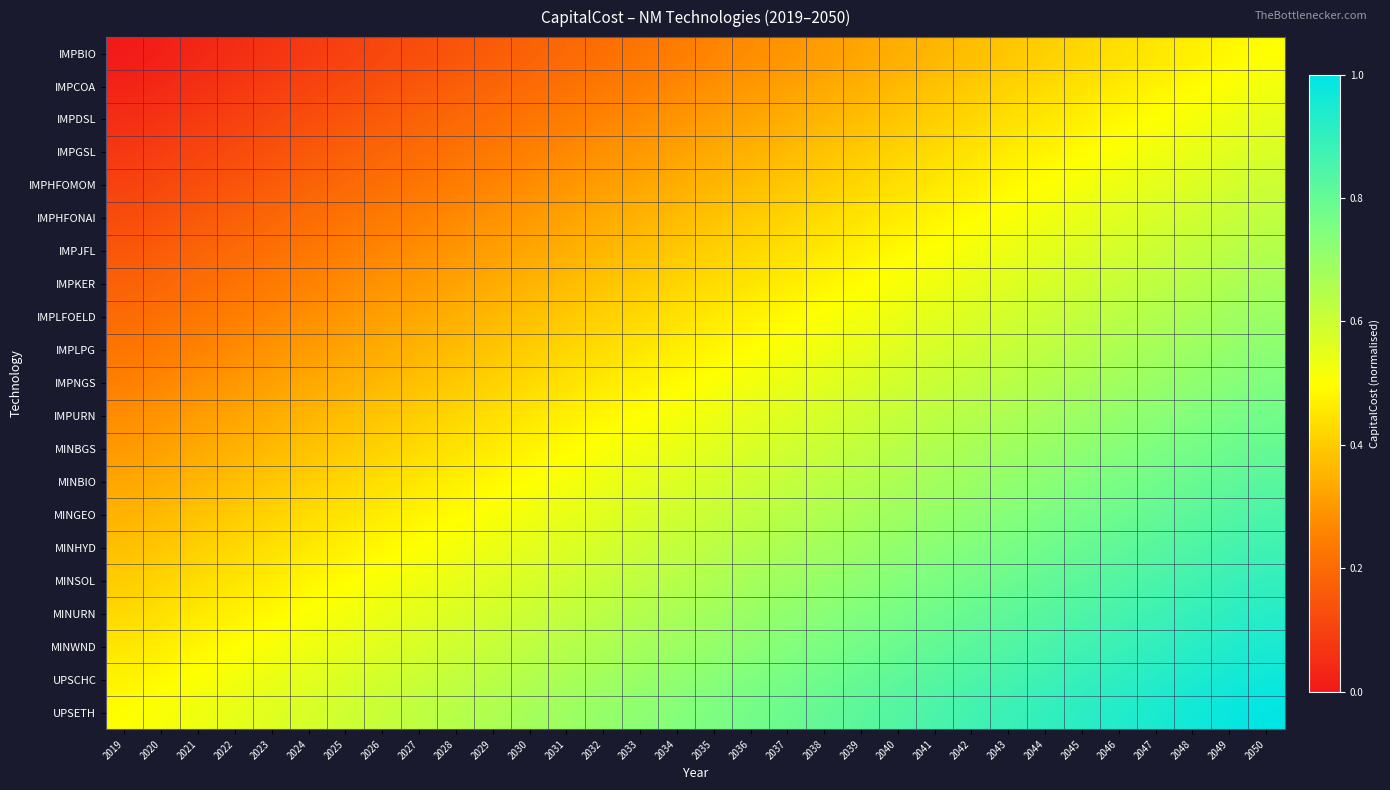

Reading right to left, what are all the values shown in this chart?

IMPBIO: 2050=0.5	2049=0.5	2048=0.5	2047=0.5	2046=0.4	2045=0.4	2044=0.4	2043=0.4	2042=0.4	2041=0.4	2040=0.3	2039=0.3	2038=0.3	2037=0.3	2036=0.3	2035=0.3	2034=0.2	2033=0.2	2032=0.2	2031=0.2	2030=0.2	2029=0.2	2028=0.1	2027=0.1	2026=0.1	2025=0.1	2024=0.1	2023=0.1	2022=0.0	2021=0.0	2020=0.0	2019=0.0
IMPCOA: 2050=0.5	2049=0.5	2048=0.5	2047=0.5	2046=0.5	2045=0.4	2044=0.4	2043=0.4	2042=0.4	2041=0.4	2040=0.4	2039=0.3	2038=0.3	2037=0.3	2036=0.3	2035=0.3	2034=0.3	2033=0.3	2032=0.2	2031=0.2	2030=0.2	2029=0.2	2028=0.2	2027=0.2	2026=0.1	2025=0.1	2024=0.1	2023=0.1	2022=0.1	2021=0.1	2020=0.0	2019=0.0
IMPDSL: 2050=0.6	2049=0.5	2048=0.5	2047=0.5	2046=0.5	2045=0.5	2044=0.5	2043=0.4	2042=0.4	2041=0.4	2040=0.4	2039=0.4	2038=0.4	2037=0.3	2036=0.3	2035=0.3	2034=0.3	2033=0.3	2032=0.3	2031=0.2	2030=0.2	2029=0.2	2028=0.2	2027=0.2	2026=0.2	2025=0.1	2024=0.1	2023=0.1	2022=0.1	2021=0.1	2020=0.1	2019=0.1
IMPGSL: 2050=0.6	2049=0.6	2048=0.5	2047=0.5	2046=0.5	2045=0.5	2044=0.5	2043=0.5	2042=0.4	2041=0.4	2040=0.4	2039=0.4	2038=0.4	2037=0.4	2036=0.3	2035=0.3	2034=0.3	2033=0.3	2032=0.3	2031=0.3	2030=0.3	2029=0.2	2028=0.2	2027=0.2	2026=0.2	2025=0.2	2024=0.2	2023=0.1	2022=0.1	2021=0.1	2020=0.1	2019=0.1
IMPHFOMOM: 2050=0.6	2049=0.6	2048=0.6	2047=0.6	2046=0.5	2045=0.5	2044=0.5	2043=0.5	2042=0.5	2041=0.5	2040=0.4	2039=0.4	2038=0.4	2037=0.4	2036=0.4	2035=0.4	2034=0.3	2033=0.3	2032=0.3	2031=0.3	2030=0.3	2029=0.3	2028=0.2	2027=0.2	2026=0.2	2025=0.2	2024=0.2	2023=0.2	2022=0.1	2021=0.1	2020=0.1	2019=0.1
IMPHFONAI: 2050=0.6	2049=0.6	2048=0.6	2047=0.6	2046=0.6	2045=0.5	2044=0.5	2043=0.5	2042=0.5	2041=0.5	2040=0.5	2039=0.4	2038=0.4	2037=0.4	2036=0.4	2035=0.4	2034=0.4	2033=0.4	2032=0.3	2031=0.3	2030=0.3	2029=0.3	2028=0.3	2027=0.3	2026=0.2	2025=0.2	2024=0.2	2023=0.2	2022=0.2	2021=0.2	2020=0.1	2019=0.1
IMPJFL: 2050=0.7	2049=0.6	2048=0.6	2047=0.6	2046=0.6	2045=0.6	2044=0.6	2043=0.5	2042=0.5	2041=0.5	2040=0.5	2039=0.5	2038=0.5	2037=0.4	2036=0.4	2035=0.4	2034=0.4	2033=0.4	2032=0.4	2031=0.3	2030=0.3	2029=0.3	2028=0.3	2027=0.3	2026=0.3	2025=0.2	2024=0.2	2023=0.2	2022=0.2	2021=0.2	2020=0.2	2019=0.1
IMPKER: 2050=0.7	2049=0.7	2048=0.6	2047=0.6	2046=0.6	2045=0.6	2044=0.6	2043=0.6	2042=0.5	2041=0.5	2040=0.5	2039=0.5	2038=0.5	2037=0.5	2036=0.4	2035=0.4	2034=0.4	2033=0.4	2032=0.4	2031=0.4	2030=0.4	2029=0.3	2028=0.3	2027=0.3	2026=0.3	2025=0.3	2024=0.3	2023=0.2	2022=0.2	2021=0.2	2020=0.2	2019=0.2
IMPLFOELD: 2050=0.7	2049=0.7	2048=0.7	2047=0.7	2046=0.6	2045=0.6	2044=0.6	2043=0.6	2042=0.6	2041=0.6	2040=0.5	2039=0.5	2038=0.5	2037=0.5	2036=0.5	2035=0.5	2034=0.4	2033=0.4	2032=0.4	2031=0.4	2030=0.4	2029=0.4	2028=0.3	2027=0.3	2026=0.3	2025=0.3	2024=0.3	2023=0.3	2022=0.2	2021=0.2	2020=0.2	2019=0.2
IMPLPG: 2050=0.7	2049=0.7	2048=0.7	2047=0.7	2046=0.7	2045=0.6	2044=0.6	2043=0.6	2042=0.6	2041=0.6	2040=0.6	2039=0.5	2038=0.5	2037=0.5	2036=0.5	2035=0.5	2034=0.5	2033=0.5	2032=0.4	2031=0.4	2030=0.4	2029=0.4	2028=0.4	2027=0.4	2026=0.3	2025=0.3	2024=0.3	2023=0.3	2022=0.3	2021=0.3	2020=0.2	2019=0.2
IMPNGS: 2050=0.8	2049=0.7	2048=0.7	2047=0.7	2046=0.7	2045=0.7	2044=0.7	2043=0.6	2042=0.6	2041=0.6	2040=0.6	2039=0.6	2038=0.6	2037=0.5	2036=0.5	2035=0.5	2034=0.5	2033=0.5	2032=0.5	2031=0.4	2030=0.4	2029=0.4	2028=0.4	2027=0.4	2026=0.4	2025=0.3	2024=0.3	2023=0.3	2022=0.3	2021=0.3	2020=0.3	2019=0.2
IMPURN: 2050=0.8	2049=0.8	2048=0.7	2047=0.7	2046=0.7	2045=0.7	2044=0.7	2043=0.7	2042=0.6	2041=0.6	2040=0.6	2039=0.6	2038=0.6	2037=0.6	2036=0.5	2035=0.5	2034=0.5	2033=0.5	2032=0.5	2031=0.5	2030=0.5	2029=0.4	2028=0.4	2027=0.4	2026=0.4	2025=0.4	2024=0.4	2023=0.3	2022=0.3	2021=0.3	2020=0.3	2019=0.3
MINBGS: 2050=0.8	2049=0.8	2048=0.8	2047=0.8	2046=0.7	2045=0.7	2044=0.7	2043=0.7	2042=0.7	2041=0.7	2040=0.6	2039=0.6	2038=0.6	2037=0.6	2036=0.6	2035=0.6	2034=0.5	2033=0.5	2032=0.5	2031=0.5	2030=0.5	2029=0.5	2028=0.4	2027=0.4	2026=0.4	2025=0.4	2024=0.4	2023=0.4	2022=0.3	2021=0.3	2020=0.3	2019=0.3
MINBIO: 2050=0.8	2049=0.8	2048=0.8	2047=0.8	2046=0.8	2045=0.7	2044=0.7	2043=0.7	2042=0.7	2041=0.7	2040=0.7	2039=0.6	2038=0.6	2037=0.6	2036=0.6	2035=0.6	2034=0.6	2033=0.6	2032=0.5	2031=0.5	2030=0.5	2029=0.5	2028=0.5	2027=0.5	2026=0.4	2025=0.4	2024=0.4	2023=0.4	2022=0.4	2021=0.4	2020=0.3	2019=0.3
MINGEO: 2050=0.8	2049=0.8	2048=0.8	2047=0.8	2046=0.8	2045=0.8	2044=0.8	2043=0.7	2042=0.7	2041=0.7	2040=0.7	2039=0.7	2038=0.7	2037=0.6	2036=0.6	2035=0.6	2034=0.6	2033=0.6	2032=0.6	2031=0.5	2030=0.5	2029=0.5	2028=0.5	2027=0.5	2026=0.5	2025=0.4	2024=0.4	2023=0.4	2022=0.4	2021=0.4	2020=0.4	2019=0.3
MINHYD: 2050=0.9	2049=0.9	2048=0.8	2047=0.8	2046=0.8	2045=0.8	2044=0.8	2043=0.8	2042=0.7	2041=0.7	2040=0.7	2039=0.7	2038=0.7	2037=0.7	2036=0.6	2035=0.6	2034=0.6	2033=0.6	2032=0.6	2031=0.6	2030=0.6	2029=0.5	2028=0.5	2027=0.5	2026=0.5	2025=0.5	2024=0.5	2023=0.4	2022=0.4	2021=0.4	2020=0.4	2019=0.4
MINSOL: 2050=0.9	2049=0.9	2048=0.9	2047=0.9	2046=0.8	2045=0.8	2044=0.8	2043=0.8	2042=0.8	2041=0.8	2040=0.7	2039=0.7	2038=0.7	2037=0.7	2036=0.7	2035=0.7	2034=0.6	2033=0.6	2032=0.6	2031=0.6	2030=0.6	2029=0.6	2028=0.5	2027=0.5	2026=0.5	2025=0.5	2024=0.5	2023=0.5	2022=0.4	2021=0.4	2020=0.4	2019=0.4
MINURN: 2050=0.9	2049=0.9	2048=0.9	2047=0.9	2046=0.9	2045=0.8	2044=0.8	2043=0.8	2042=0.8	2041=0.8	2040=0.8	2039=0.7	2038=0.7	2037=0.7	2036=0.7	2035=0.7	2034=0.7	2033=0.7	2032=0.6	2031=0.6	2030=0.6	2029=0.6	2028=0.6	2027=0.6	2026=0.5	2025=0.5	2024=0.5	2023=0.5	2022=0.5	2021=0.5	2020=0.4	2019=0.4
MINWND: 2050=0.9	2049=0.9	2048=0.9	2047=0.9	2046=0.9	2045=0.9	2044=0.9	2043=0.8	2042=0.8	2041=0.8	2040=0.8	2039=0.8	2038=0.8	2037=0.7	2036=0.7	2035=0.7	2034=0.7	2033=0.7	2032=0.7	2031=0.6	2030=0.6	2029=0.6	2028=0.6	2027=0.6	2026=0.6	2025=0.5	2024=0.5	2023=0.5	2022=0.5	2021=0.5	2020=0.5	2019=0.5
UPSCHC: 2050=1.0	2049=1.0	2048=0.9	2047=0.9	2046=0.9	2045=0.9	2044=0.9	2043=0.9	2042=0.8	2041=0.8	2040=0.8	2039=0.8	2038=0.8	2037=0.8	2036=0.7	2035=0.7	2034=0.7	2033=0.7	2032=0.7	2031=0.7	2030=0.7	2029=0.6	2028=0.6	2027=0.6	2026=0.6	2025=0.6	2024=0.6	2023=0.5	2022=0.5	2021=0.5	2020=0.5	2019=0.5
UPSETH: 2050=1.0	2049=1.0	2048=1.0	2047=1.0	2046=0.9	2045=0.9	2044=0.9	2043=0.9	2042=0.9	2041=0.9	2040=0.8	2039=0.8	2038=0.8	2037=0.8	2036=0.8	2035=0.8	2034=0.7	2033=0.7	2032=0.7	2031=0.7	2030=0.7	2029=0.7	2028=0.6	2027=0.6	2026=0.6	2025=0.6	2024=0.6	2023=0.6	2022=0.5	2021=0.5	2020=0.5	2019=0.5